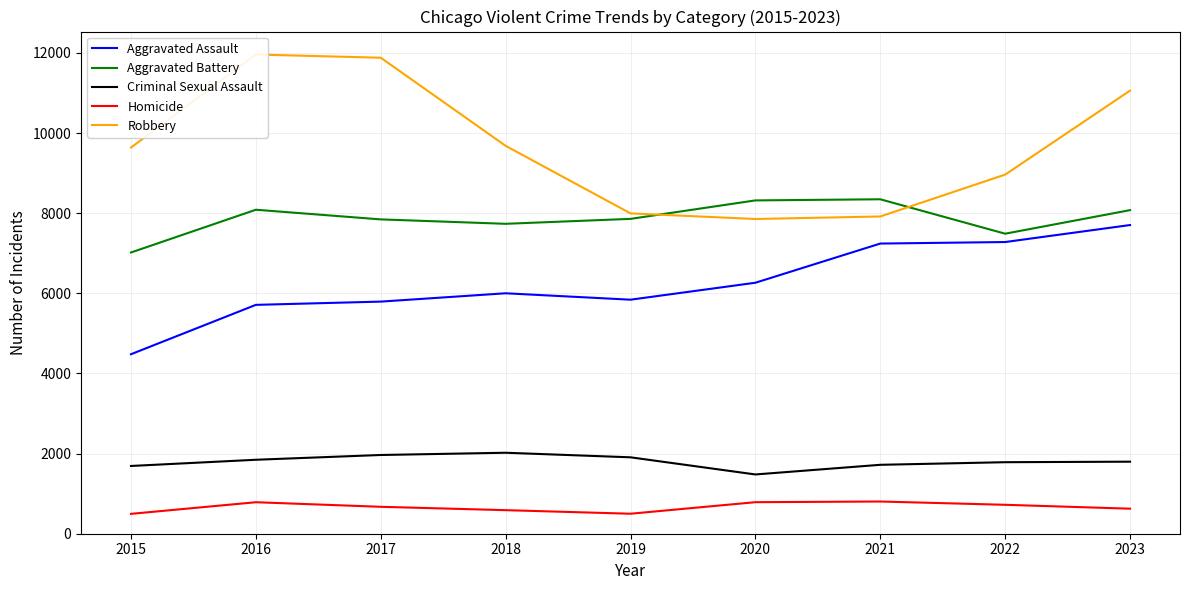

How many categories are shown in the chart?

9